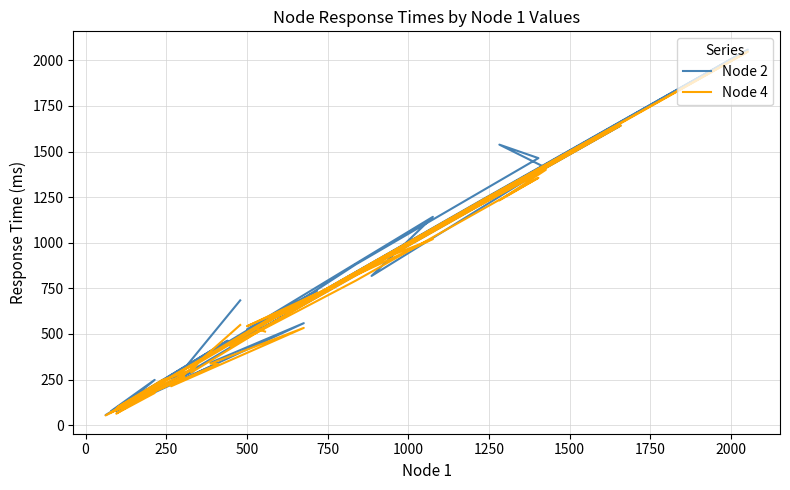

Reading left to right, extract all data points from this chart.

Node 2: 684	222	559	342	340	86	294	243	98	463	55	276	162	76	248	77	117	620	736	347	298	824	623	1248	2059	656	606	1643	434	881	1464	1538	1411	818	1142	525	743	502	572	572
Node 4: 549	213	533	337	335	96	307	247	98	440	53	266	150	63	176	70	120	609	723	340	288	826	623	1246	2048	656	618	1642	432	792	1356	1232	1400	888	1020	542	742	531	513	513